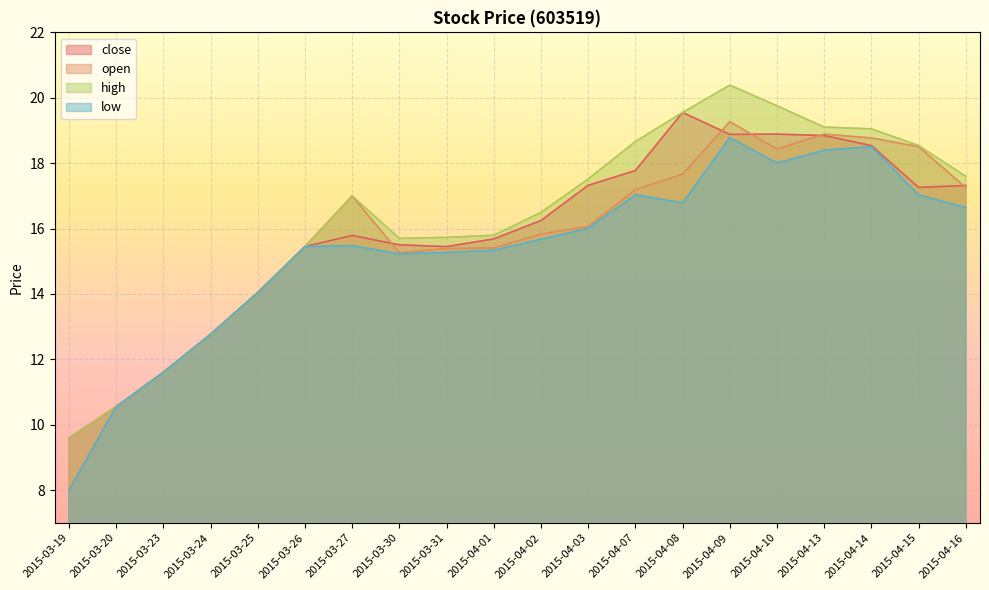

How many series are shown in this chart?

4